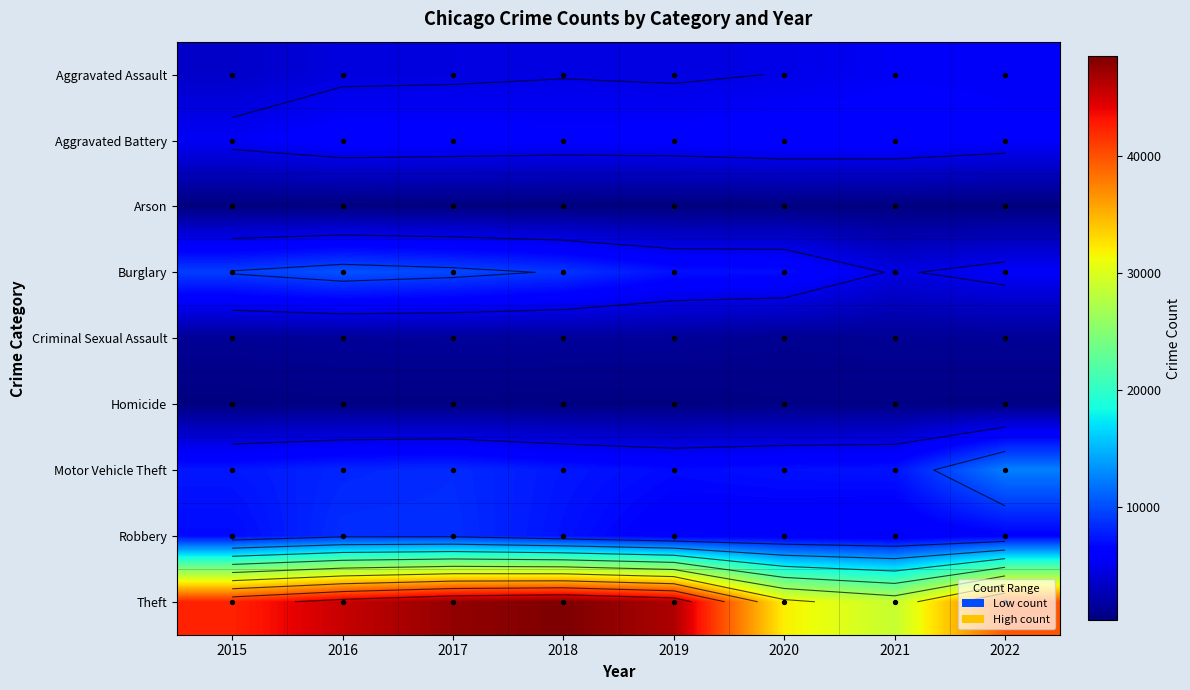

What value does the Criminal Sexual Assault series have at 2021?

1248